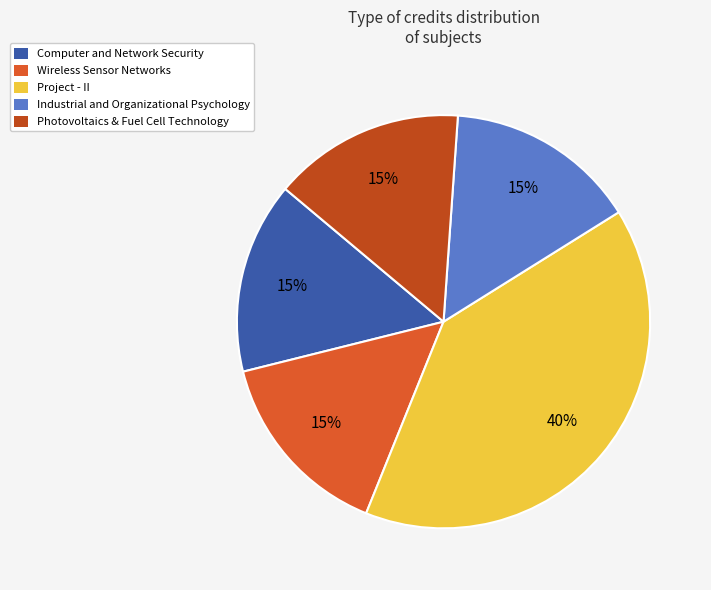

What percentage is NOT represented by Computer and Network Security?

85.0%